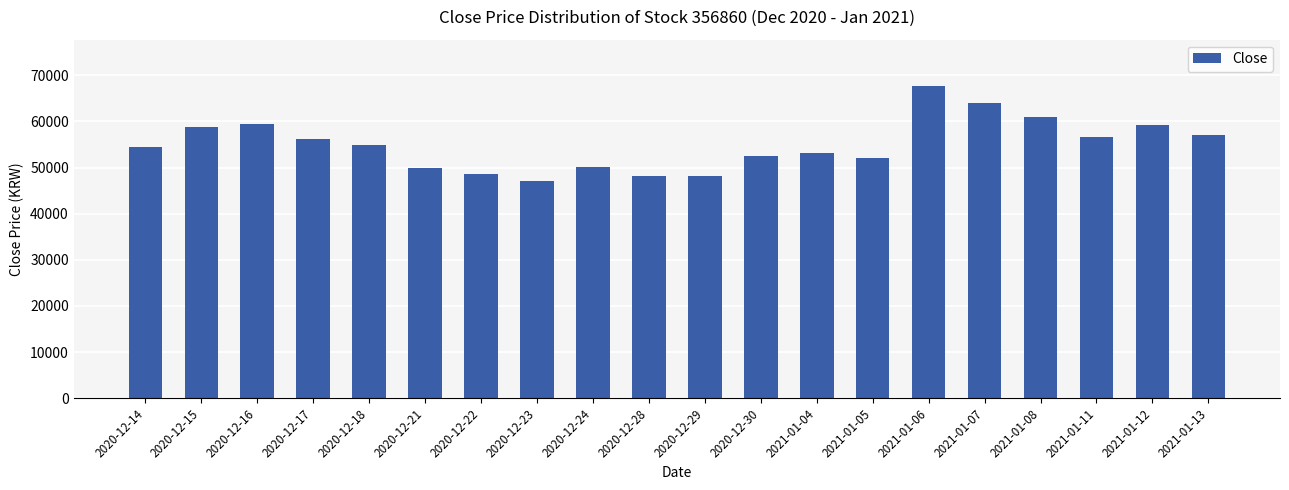

Count the number of categories in the chart.

20